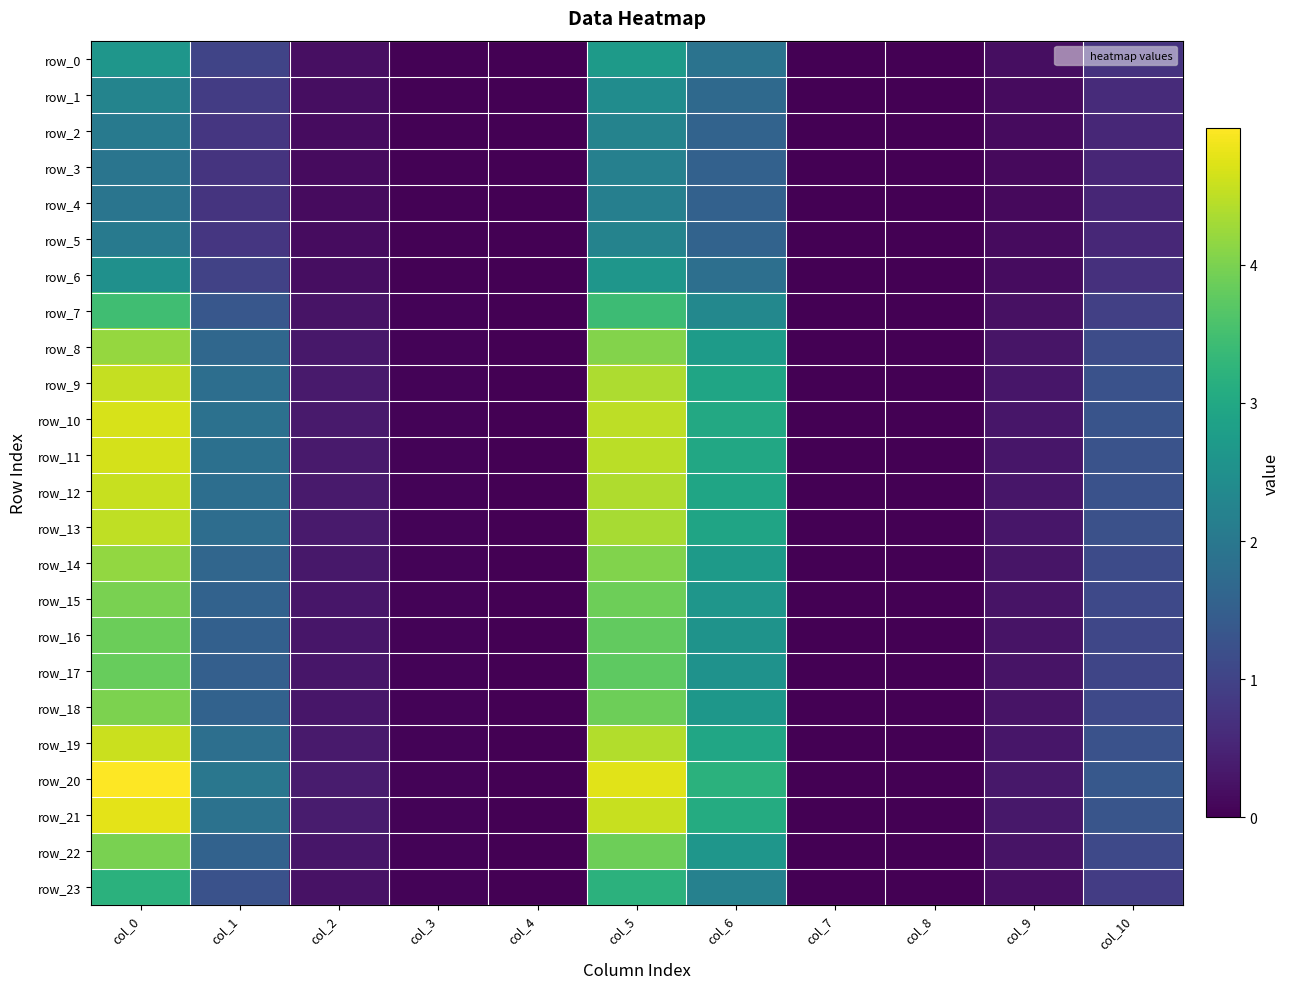

List the labels in order of row_16 value, smallest first.

col_4, col_7, col_8, col_3, col_9, col_2, col_10, col_1, col_6, col_5, col_0